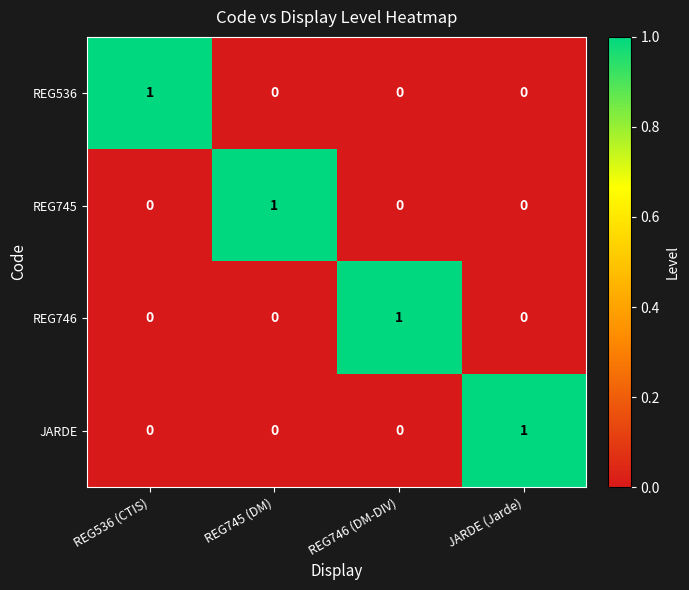

True or false: REG536 has a value of 1 at REG536 (CTIS).

True